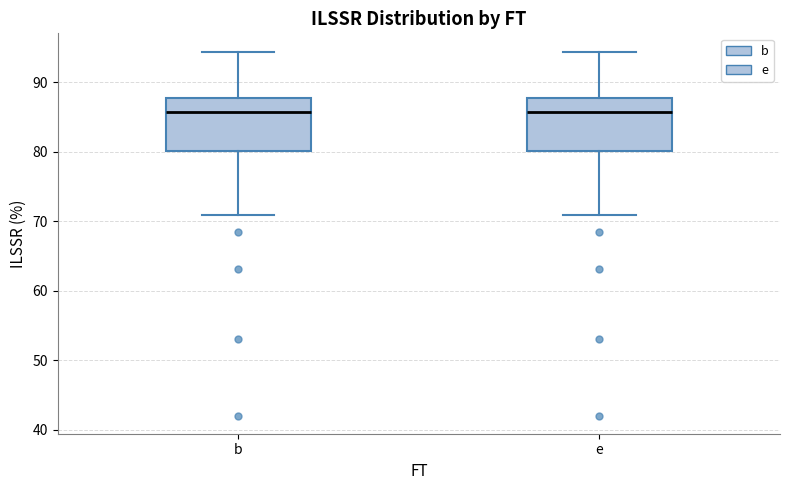

Where is the lower edge of the box for e on the y-axis? The values are not printed on the chart, so give them approximately, as read against the axis.

80